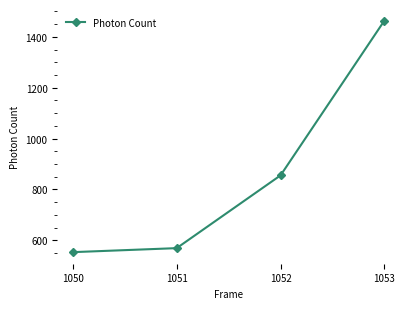

What is the change in value from 1051 to 1053?

+894.2